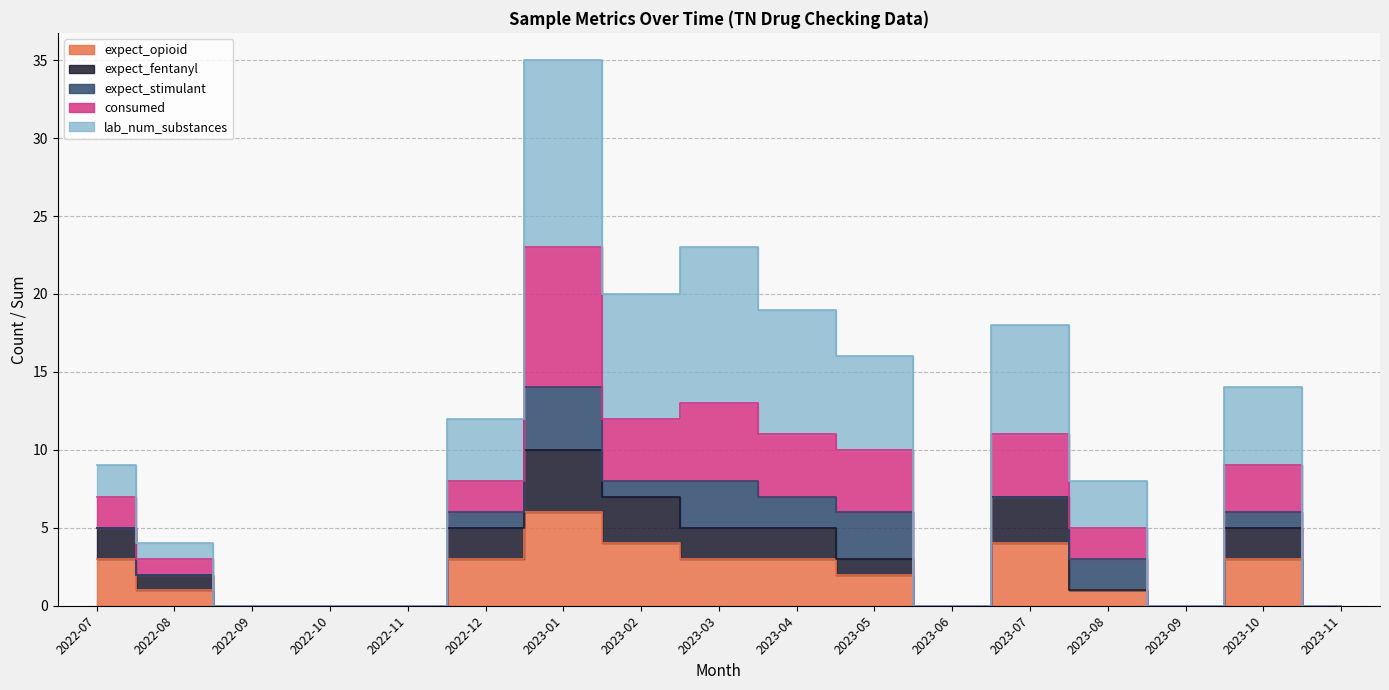

True or false: expect_opioid and lab_num_substances cross at least once.

False